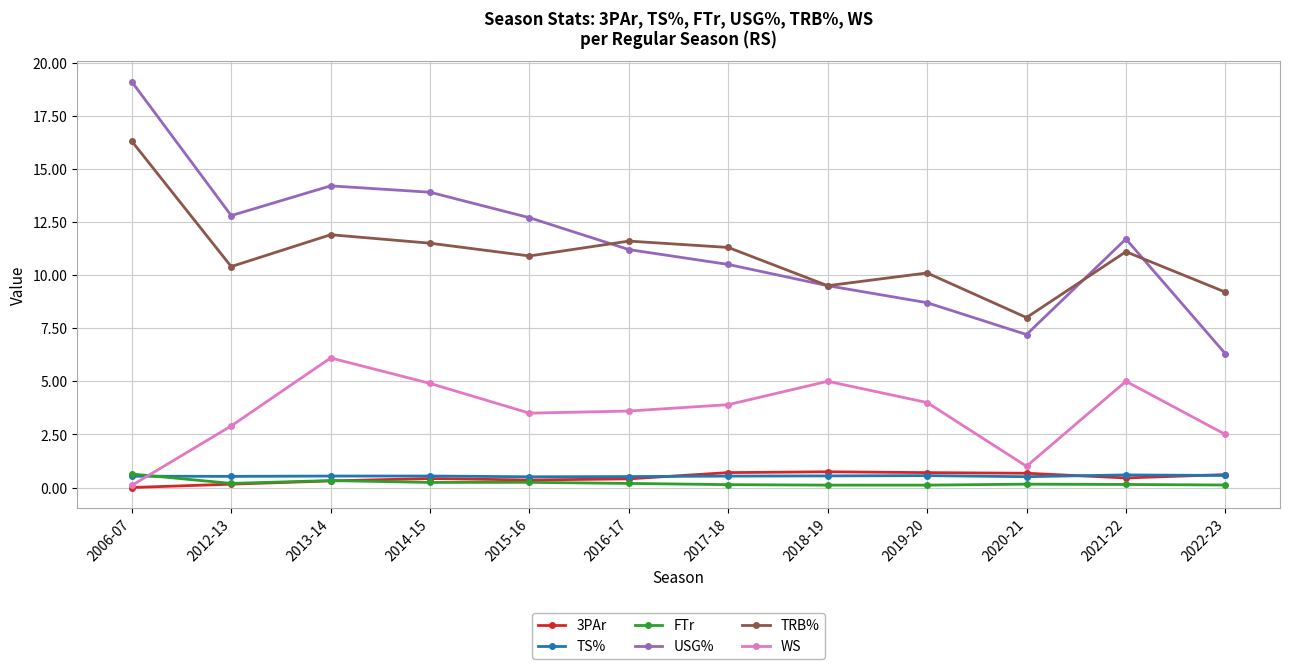

What is the label of the 7th point from the left?

2017-18